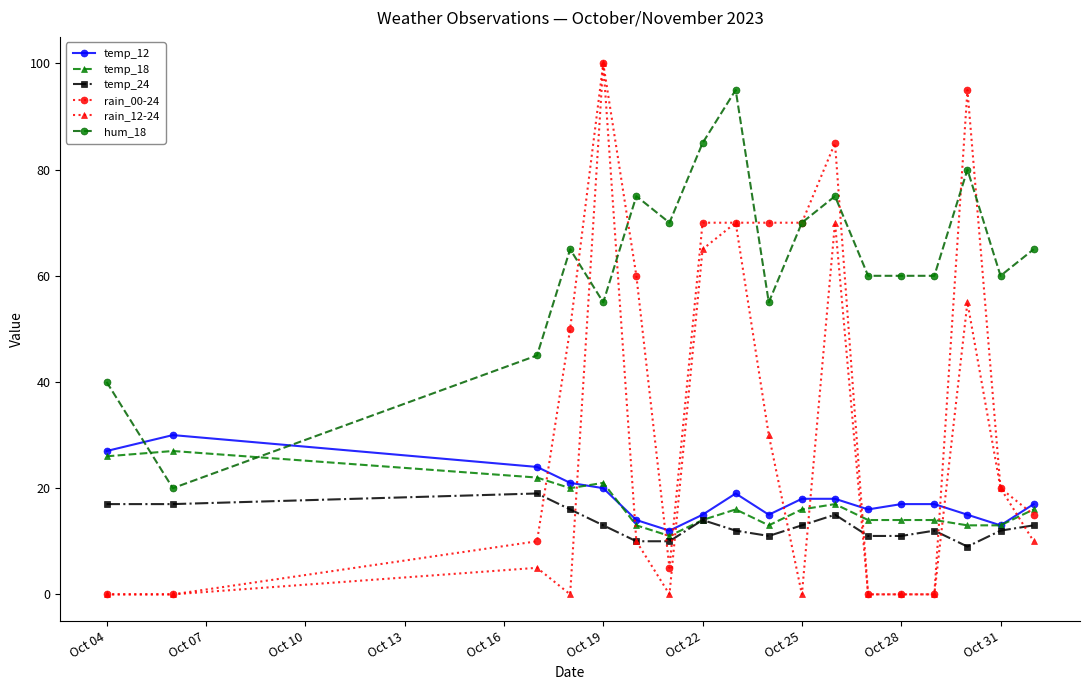

True or false: temp_12 and hum_18 cross at least once.

True